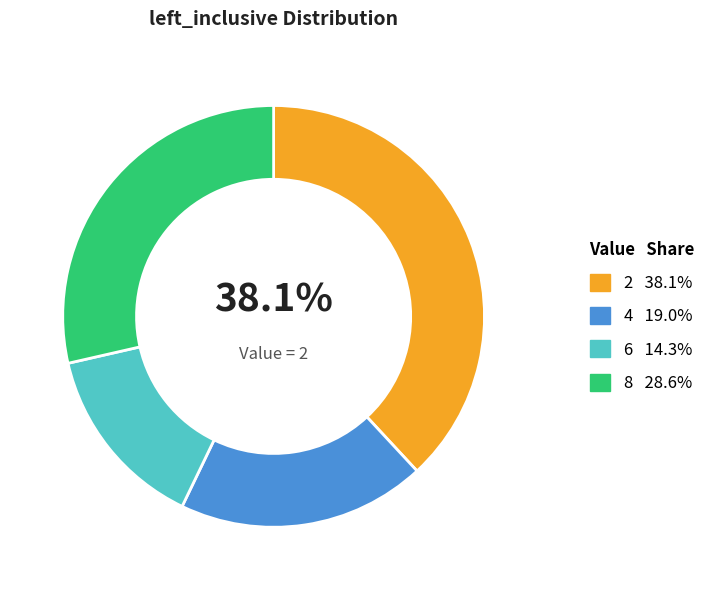

Does any single category account for the majority?

No